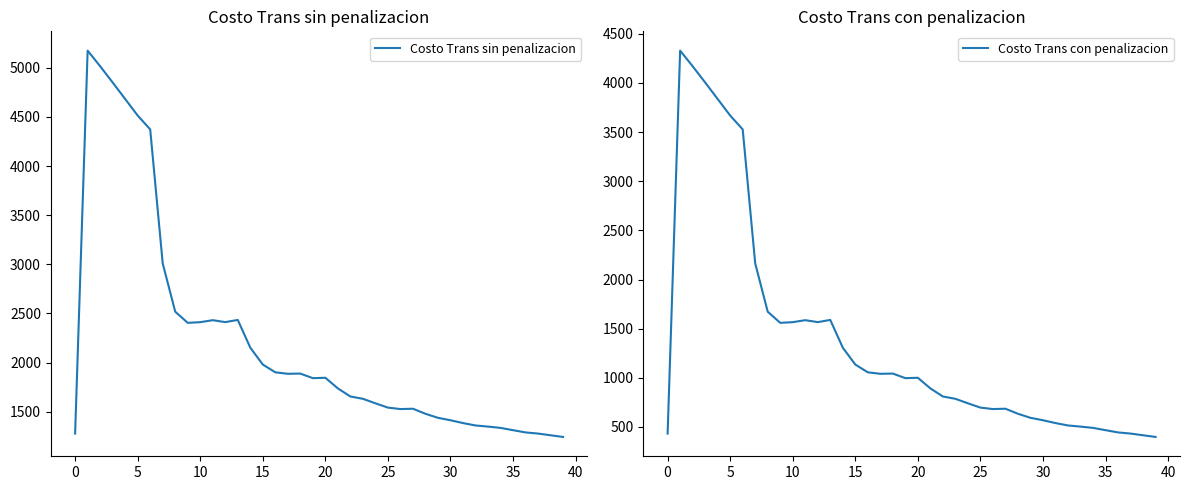

What is the difference between the Costo Trans sin penalizacion values at 31 and 32?

24.4